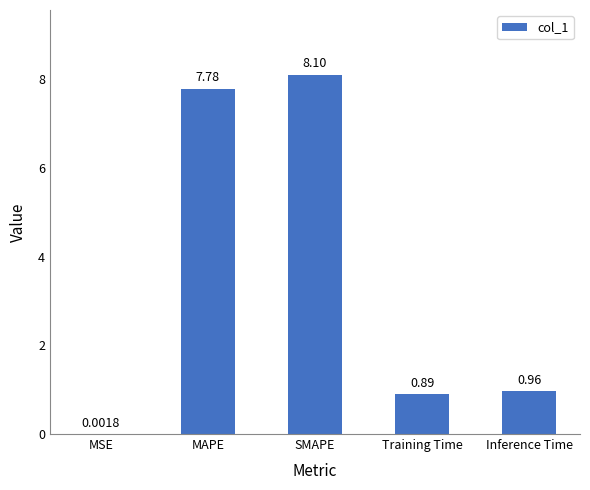

What is the sum of all values?

17.7